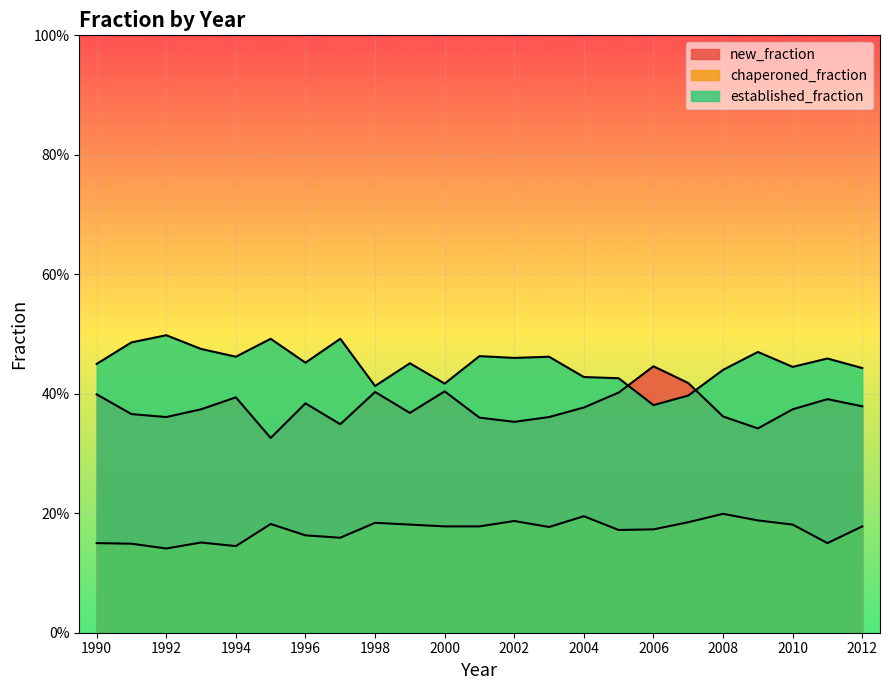

At which category does chaperoned_fraction reach its first local valley?

1992